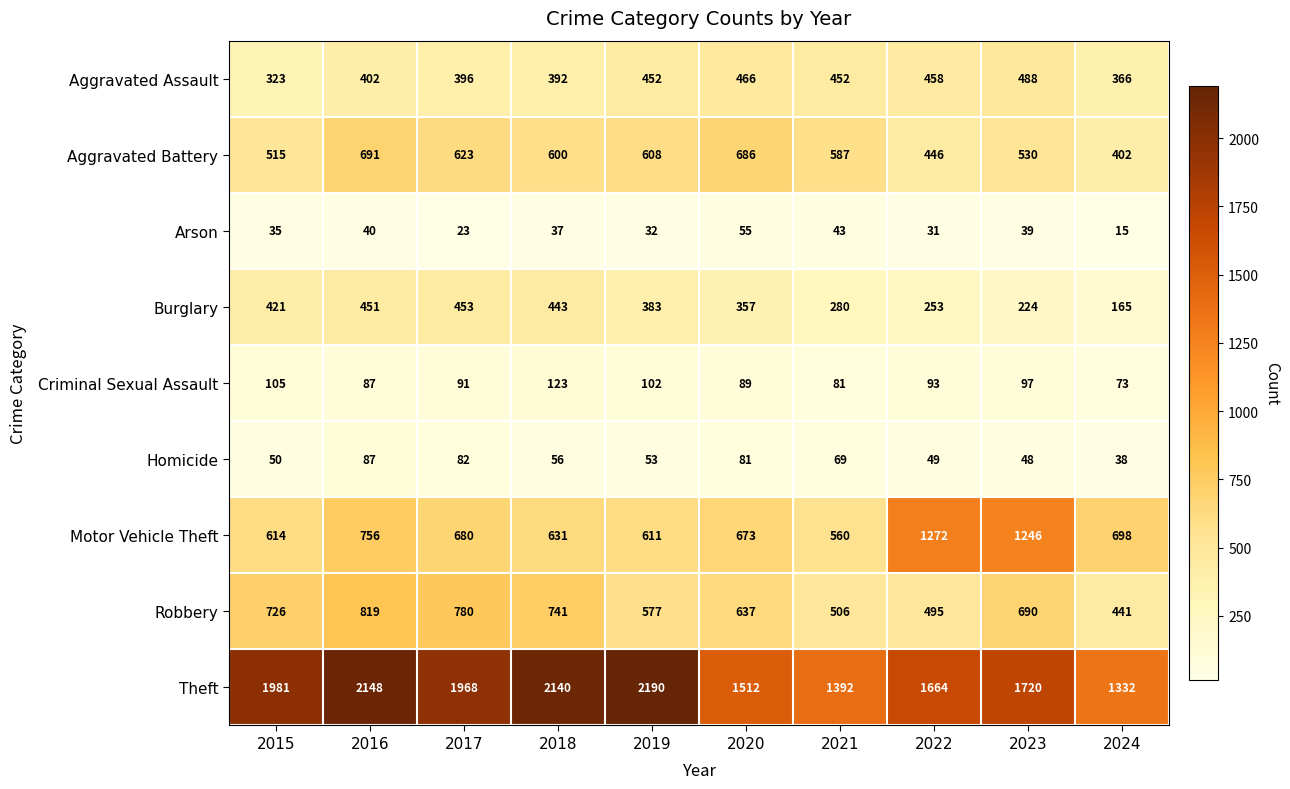

Between 2016 and 2017, which series saw the biggest shift?

Theft